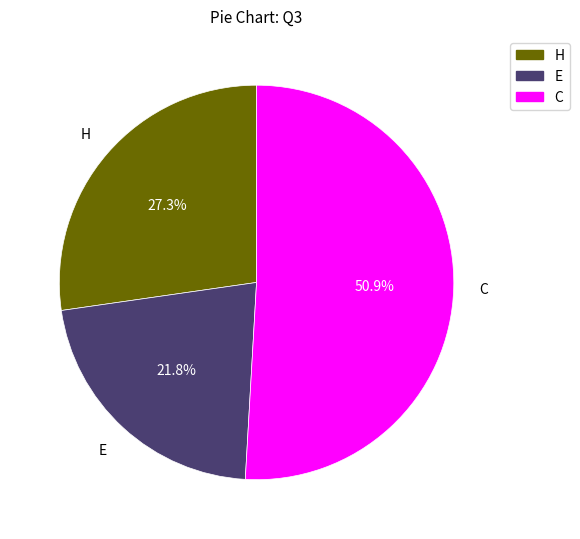

Is C the majority of the pie?

Yes